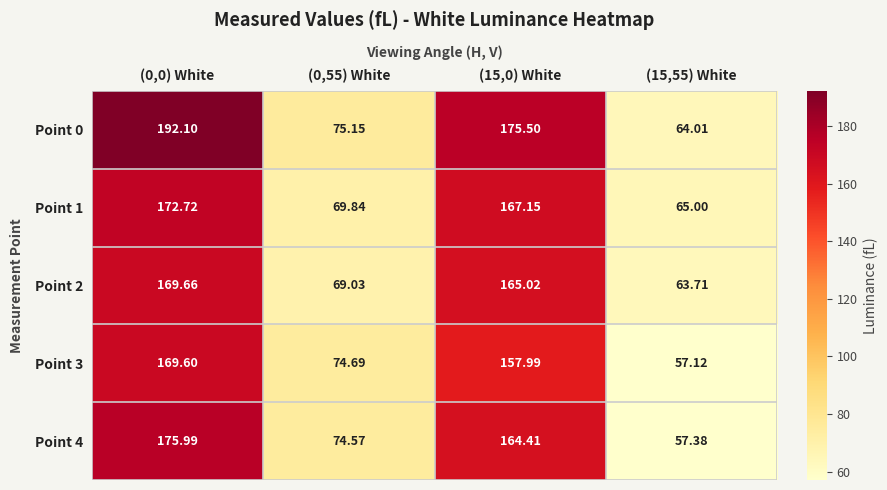

Which series has the largest total across all categories?

Point 0